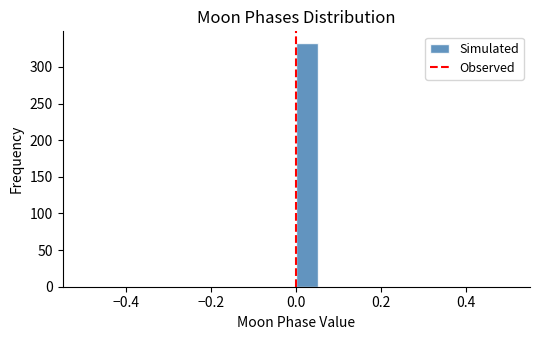

Around what value on the x-axis is the tallest bar? Give the approximate position of its centre, as read against the axis.

0.02